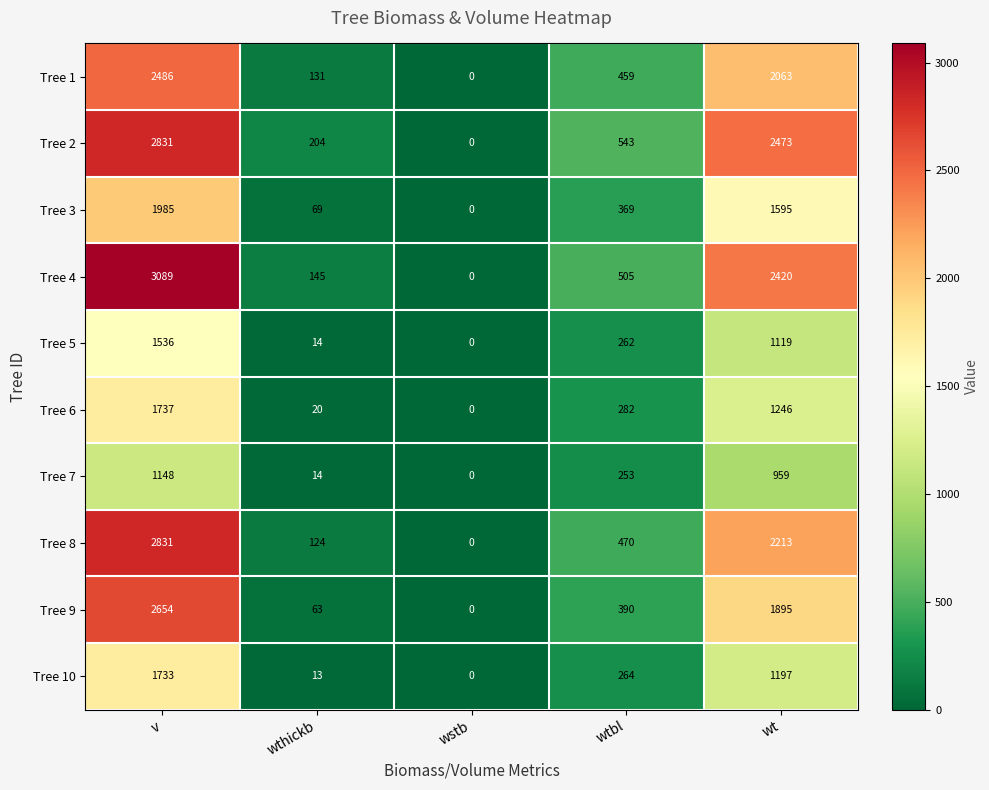

Which series has the largest range (max minus min)?

Tree 4